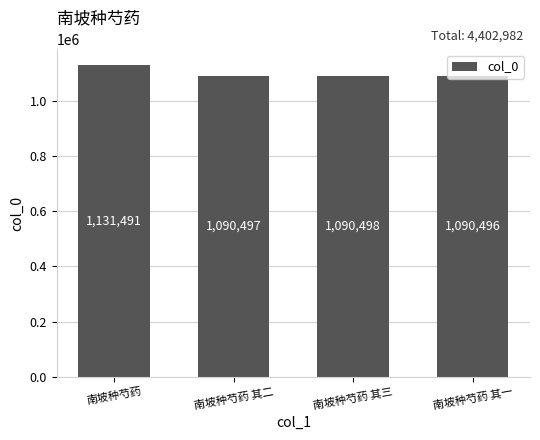

What is the difference between the maximum and minimum values?

40995